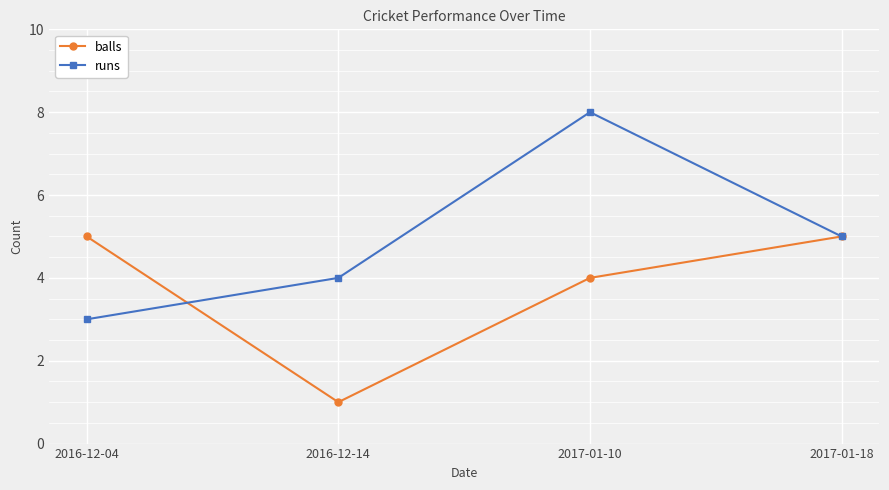

How many data points in runs are less than 5?

2